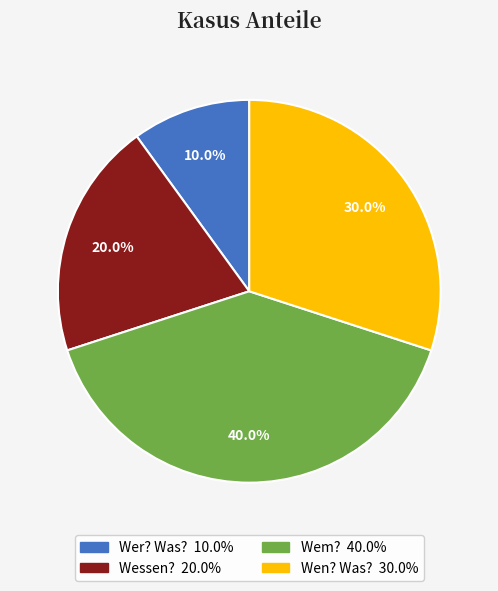

Is there a majority slice in this chart?

No